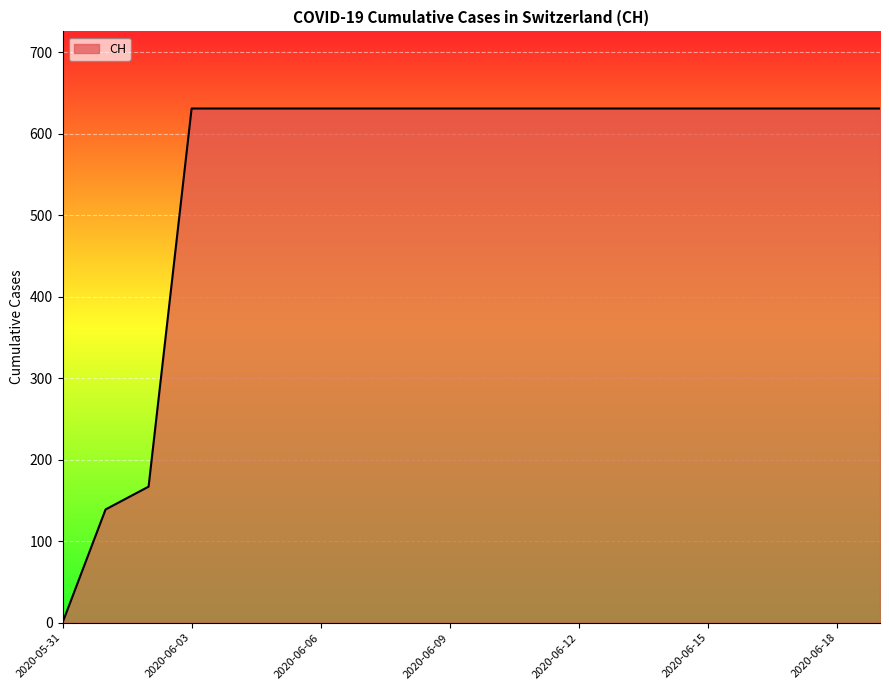

What is the difference between the maximum and minimum values?

631